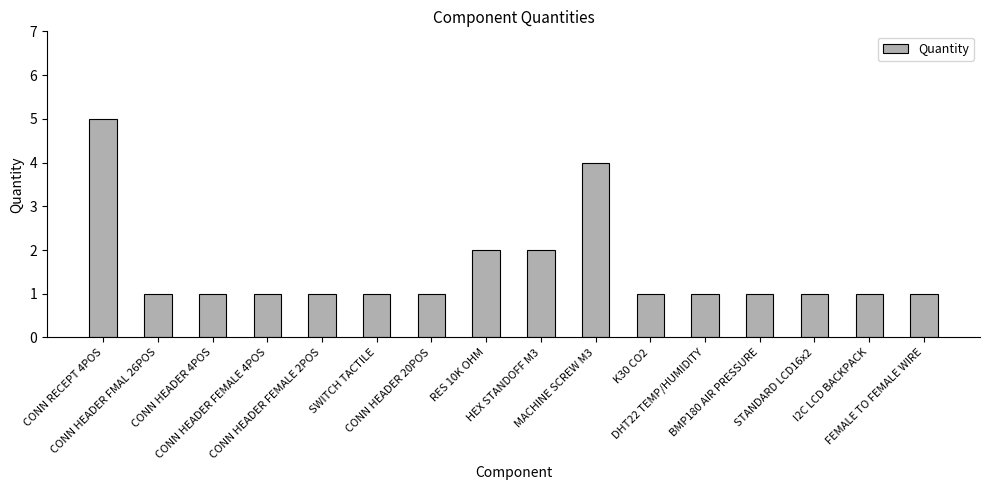

What is the sum of all values?

25